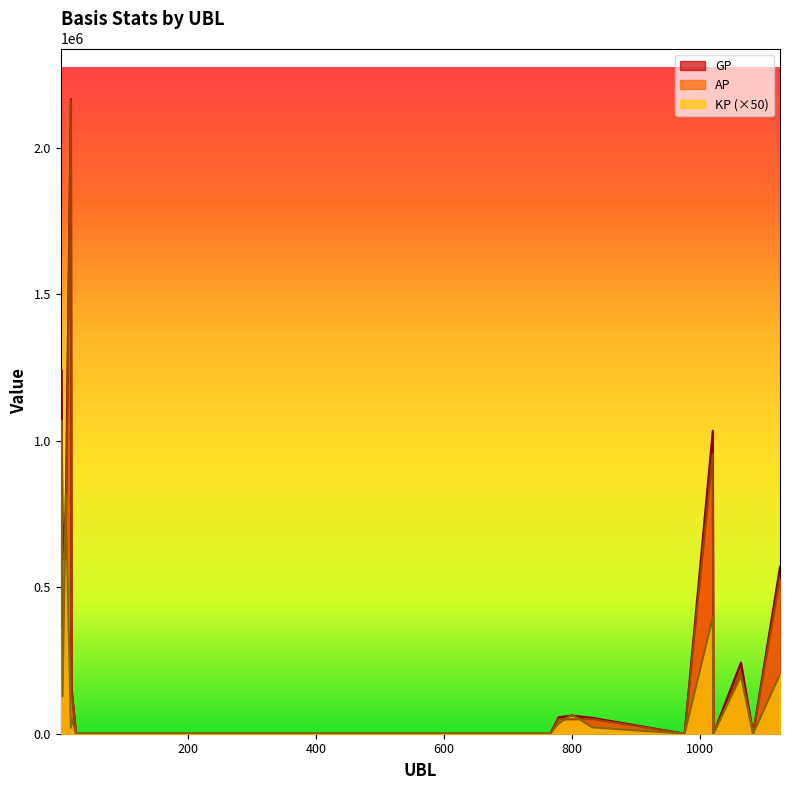

At which category does the chart reach its minimum across all series?

25